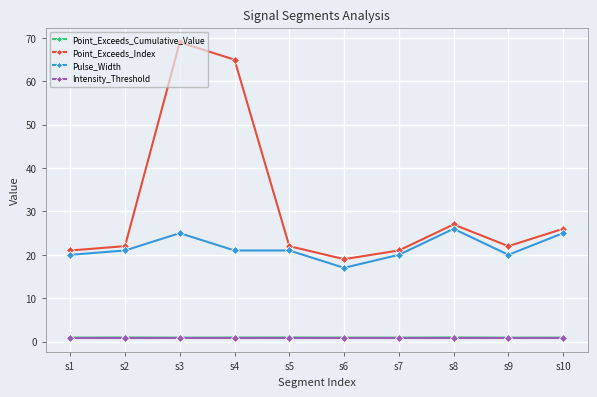

What value does the Point_Exceeds_Index series have at s5?

22.0